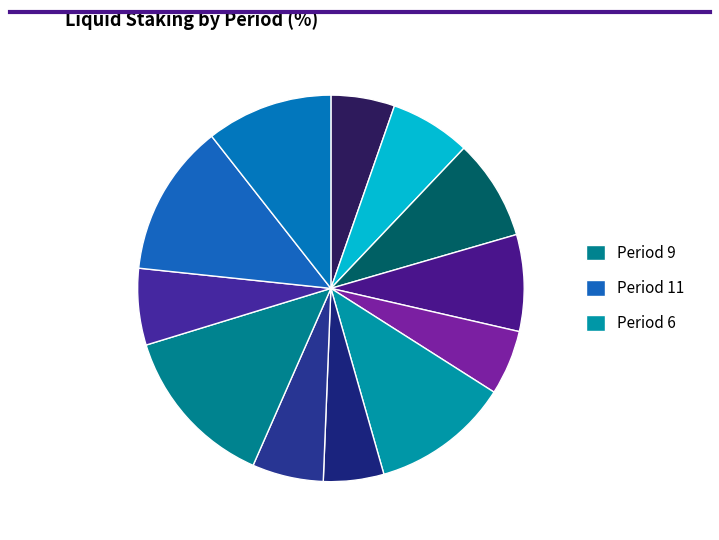

How many slices are in this pie chart?

12